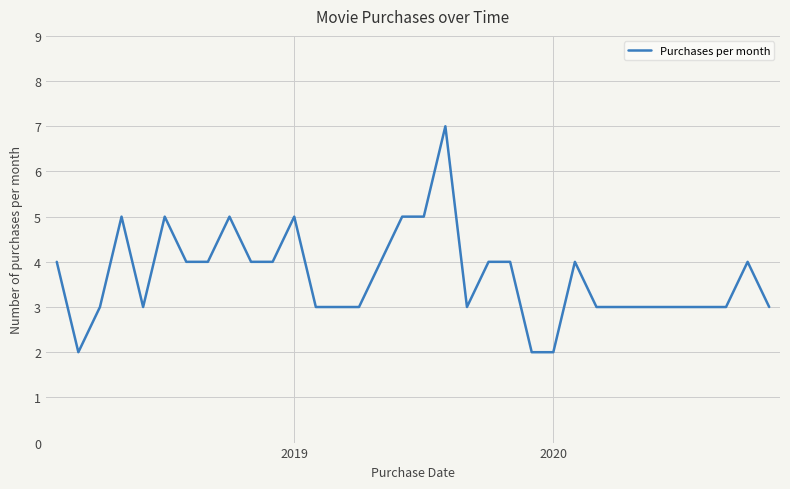

True or false: the data has more than 2 interior local peaks.

True